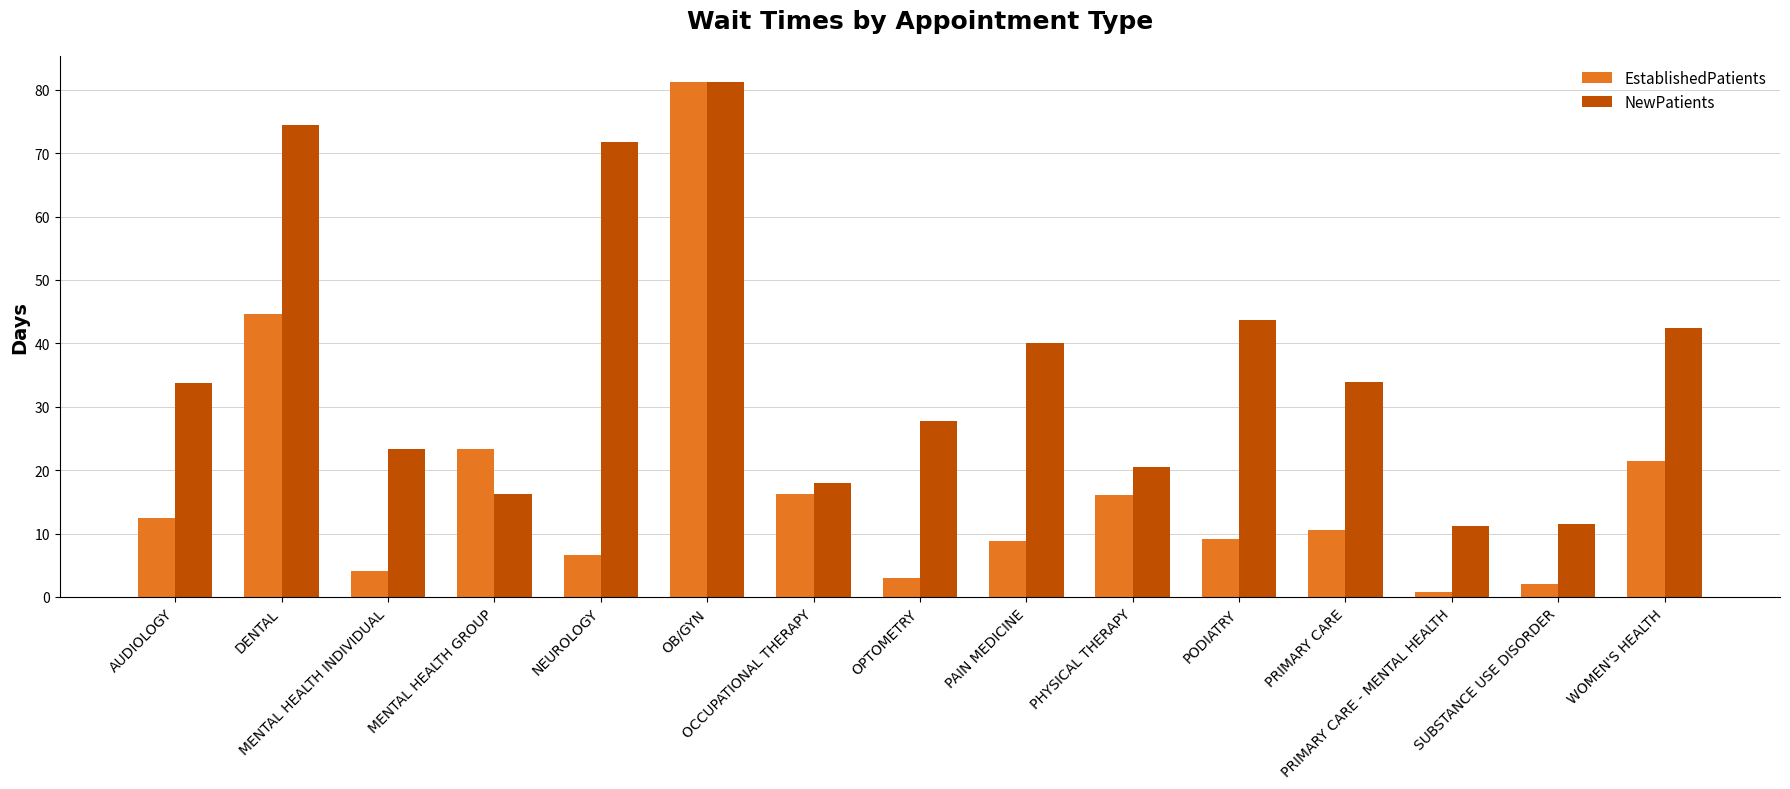

How many bars are there in each group?

2